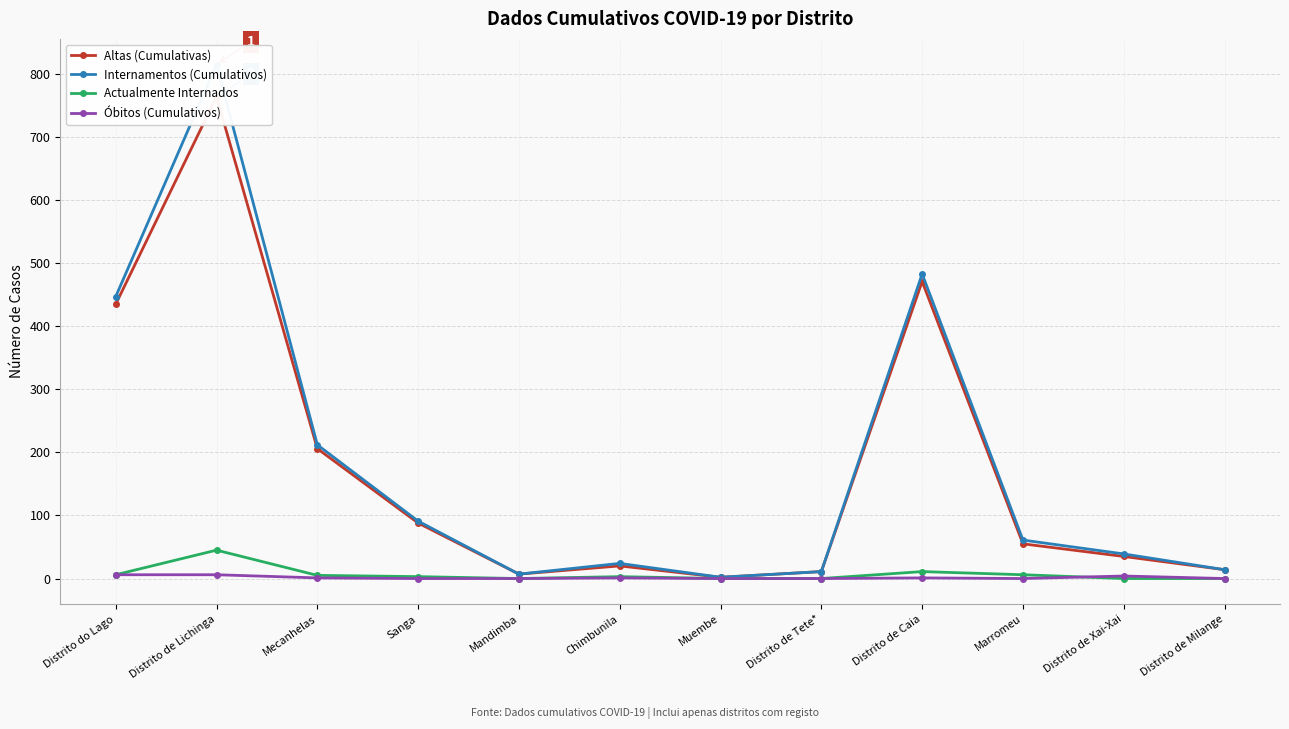

Between Distrito de Lichinga and Mandimba, which series saw the biggest shift?

Internamentos (Cumulativos)